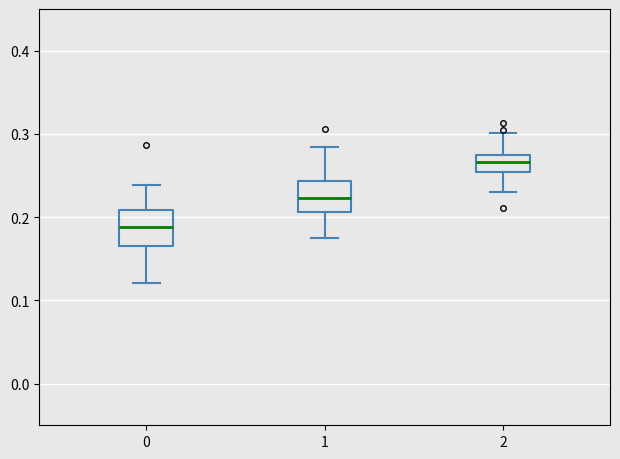

Reading left to right, read every box against the y-axis: the position of its median line, the range the box covers, and the ends of its whiskers. The values are not printed on the chart, so give them approximately, as read against the axis.

0: median 0.19, box 0.16 to 0.21, whiskers 0.12 to 0.24
1: median 0.22, box 0.21 to 0.24, whiskers 0.18 to 0.28
2: median 0.27 (inside the box), box 0.25 to 0.27, whiskers 0.23 to 0.30